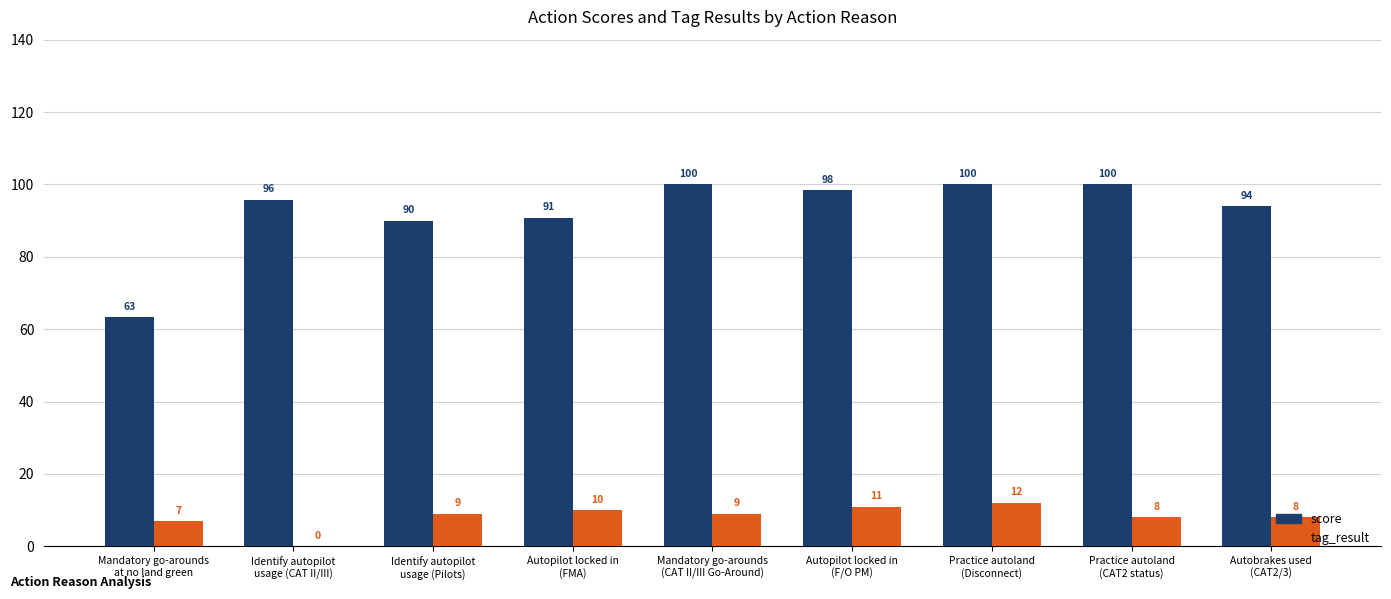

What is the average value of the tag_result series?

8.2